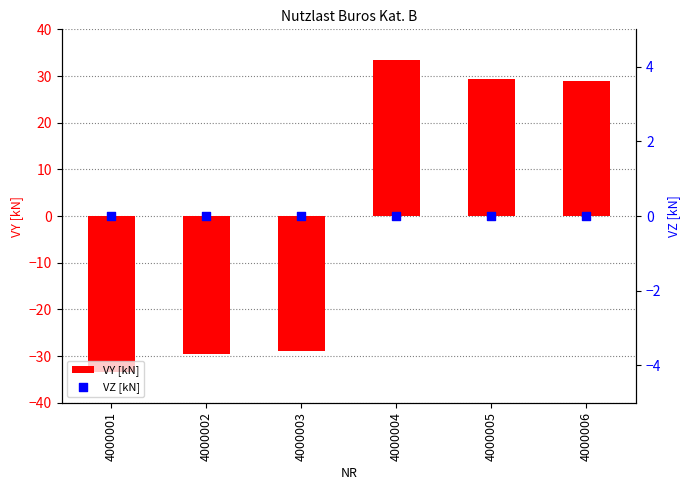

Which series contains the highest Y value?

VY [kN]